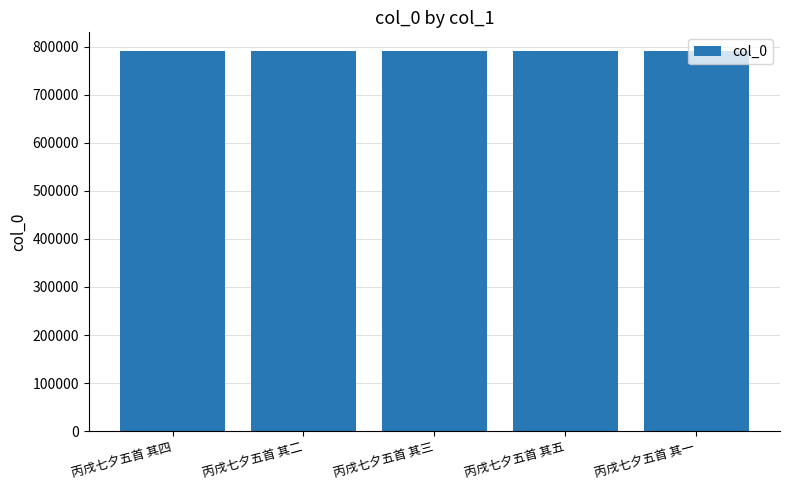

Is it true that the value at 丙戌七夕五首 其三 is 790500?

True